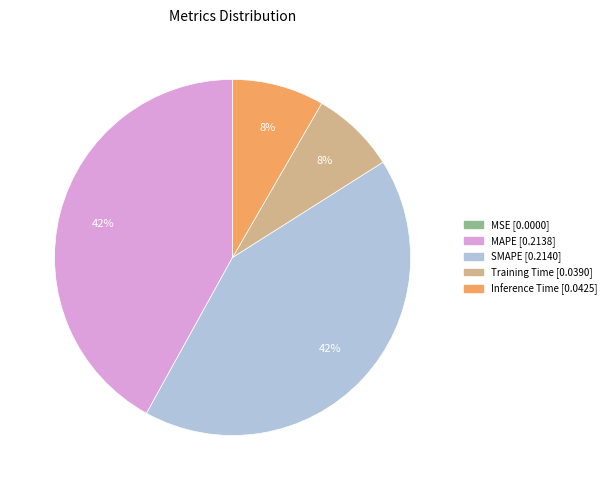

To the nearest percent, what is the average slice percentage?

20%